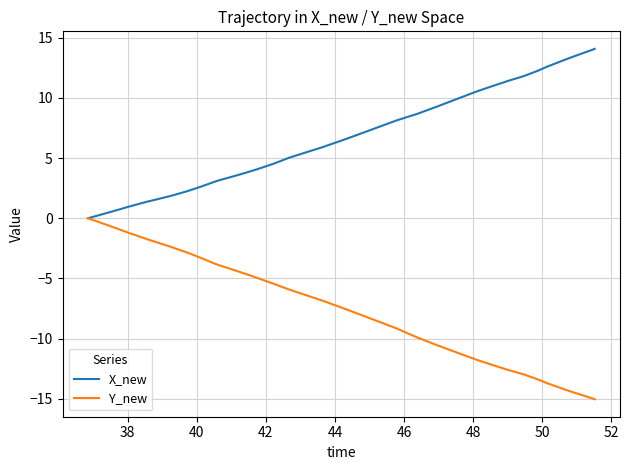

Rank the series by their average value, from lowest to highest.

Y_new, X_new